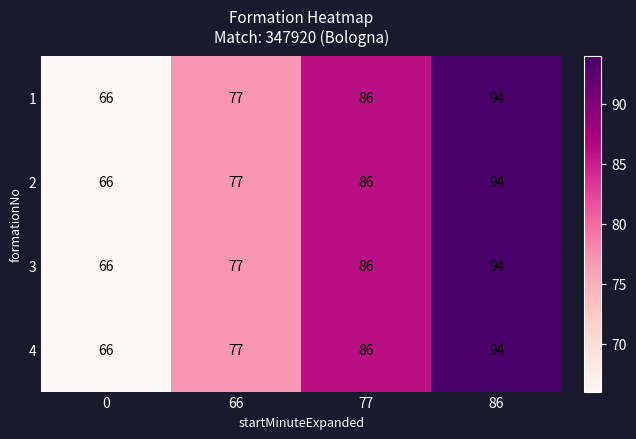

Is the value of 3 at 66 greater than the value of 2 at 0?

Yes